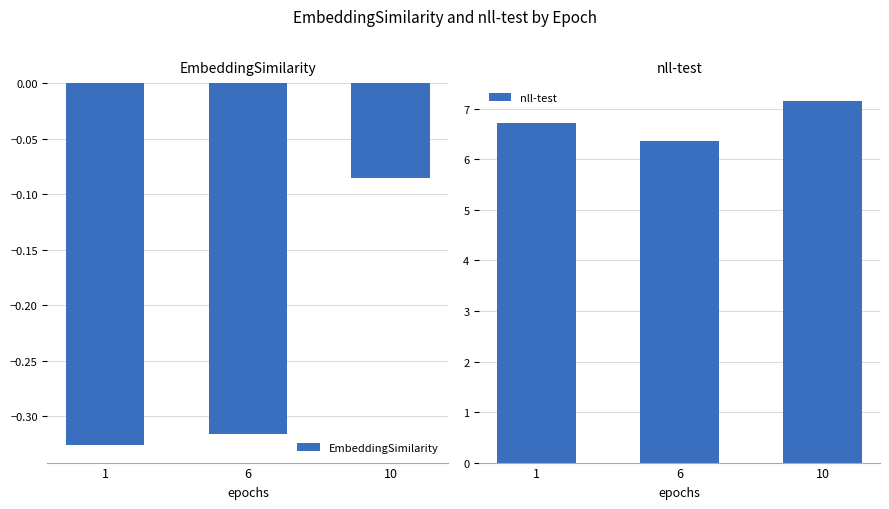

What is the value of the EmbeddingSimilarity bar at the 1st from the left?

-0.3